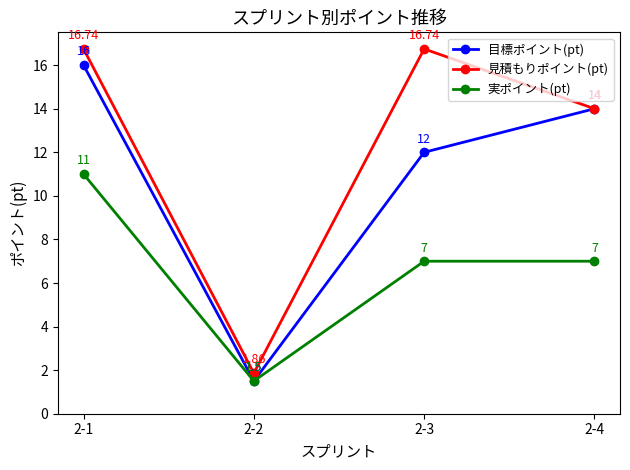

At which category does the chart reach its minimum across all series?

2-2